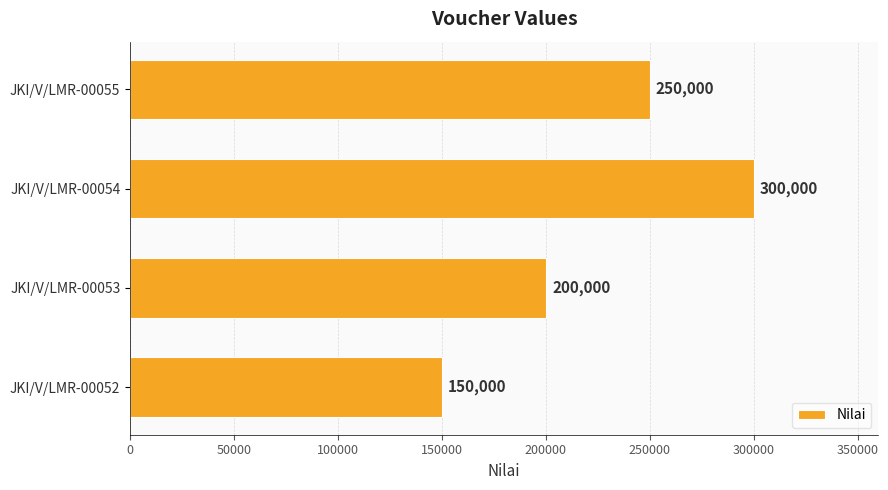

What is the difference between the maximum and minimum values?

150000